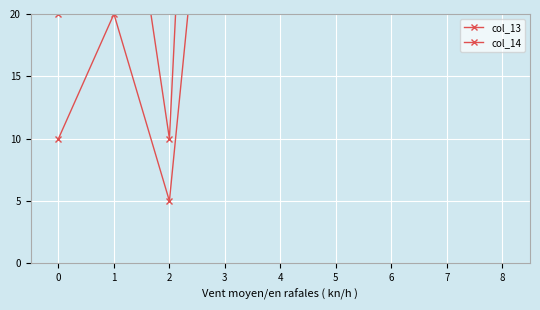

What are all the series names shown in the legend?

col_13, col_14